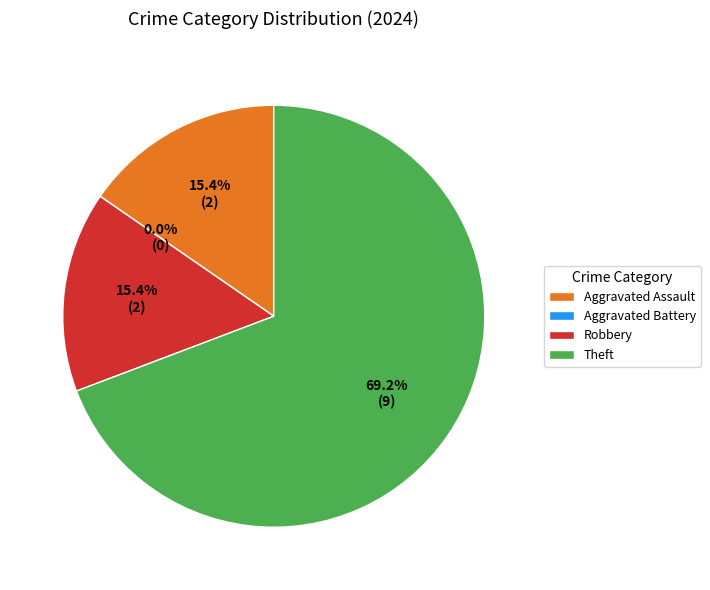

Is it true that Aggravated Battery is 0% of the pie?

True